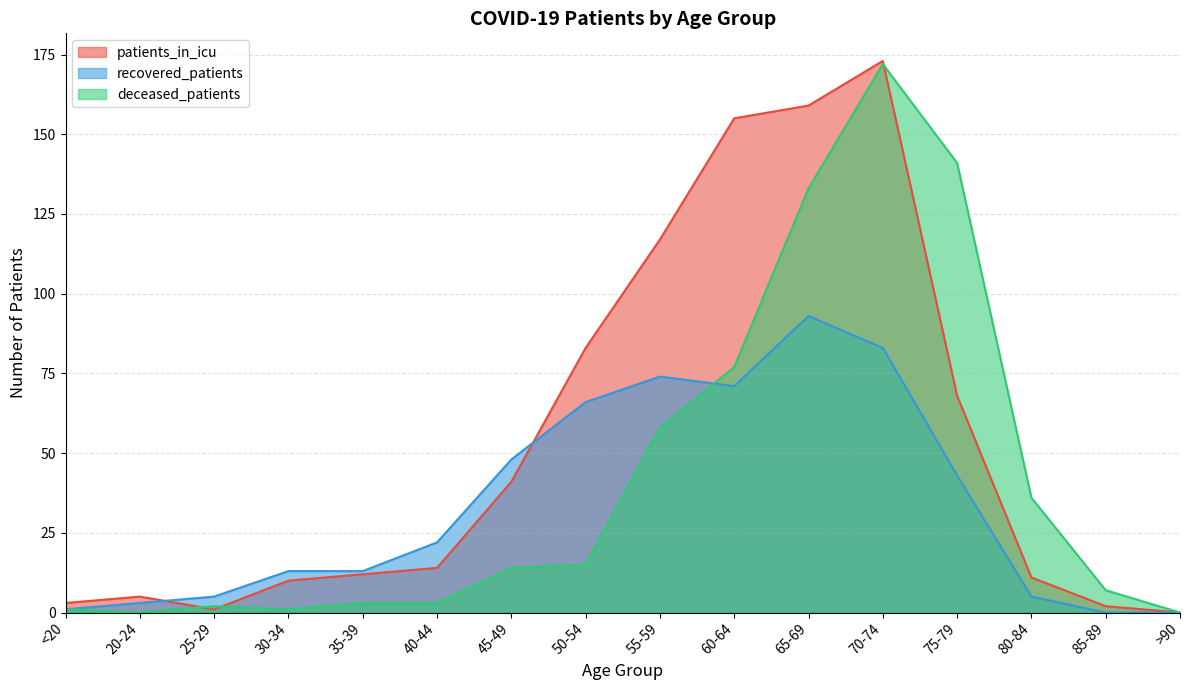

At which category is the sum across all series the highest?

70-74